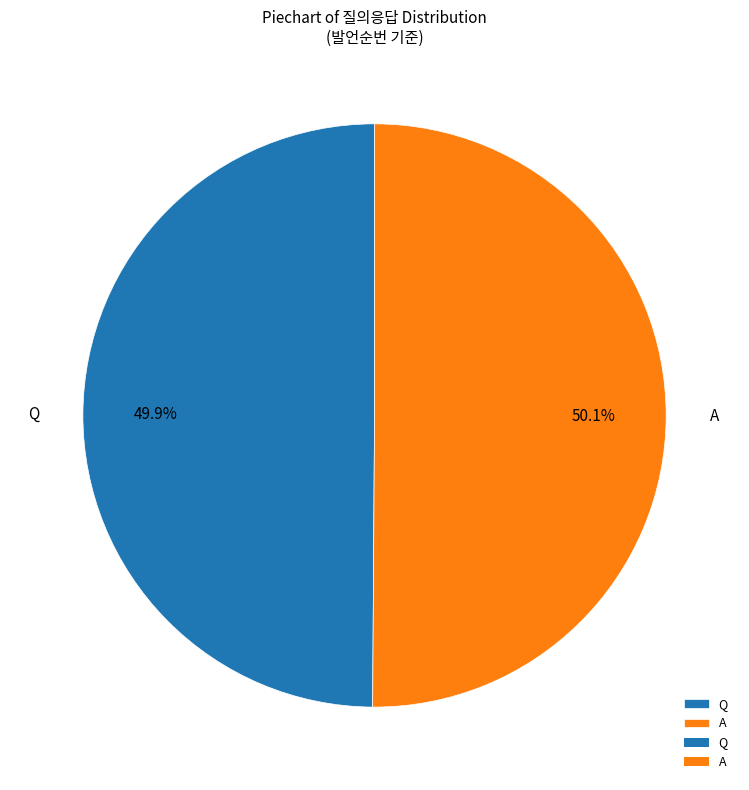

How many segments does this pie chart have?

2